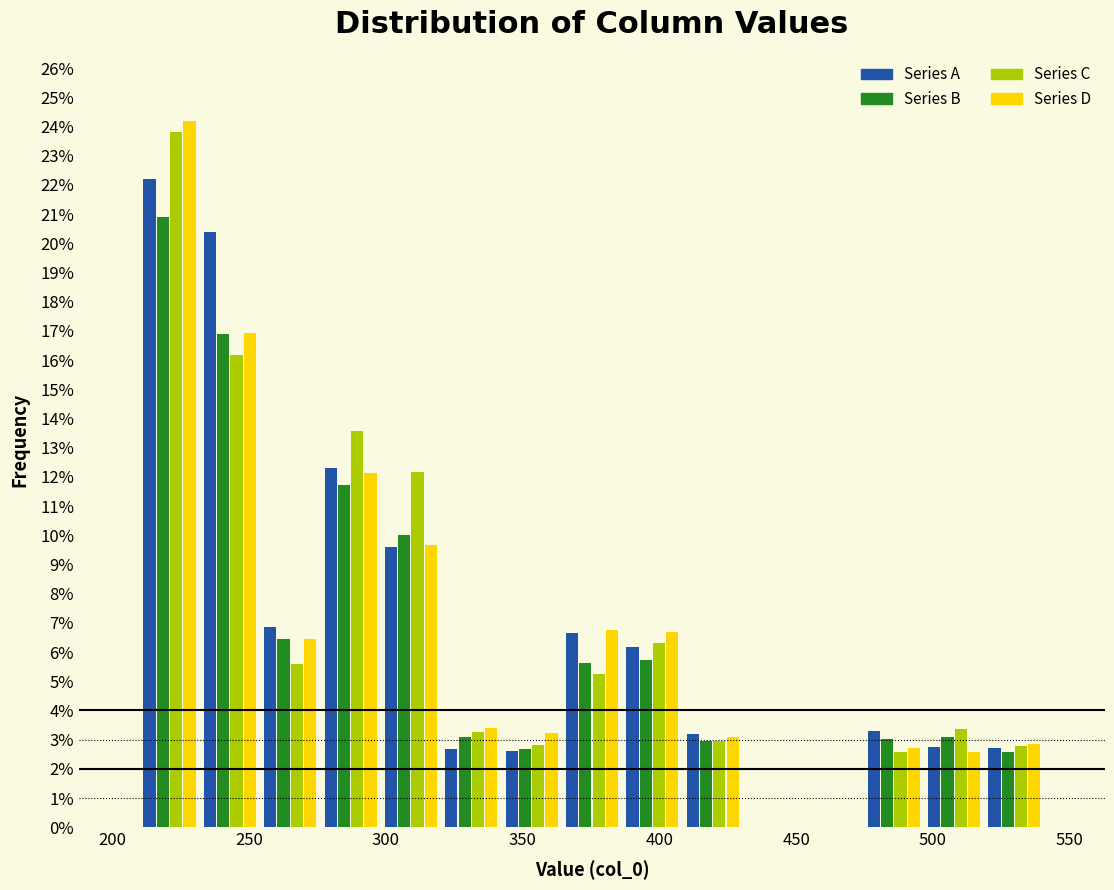

In the Series C series, which range on the x-axis has the tallest bar?

210 to 230